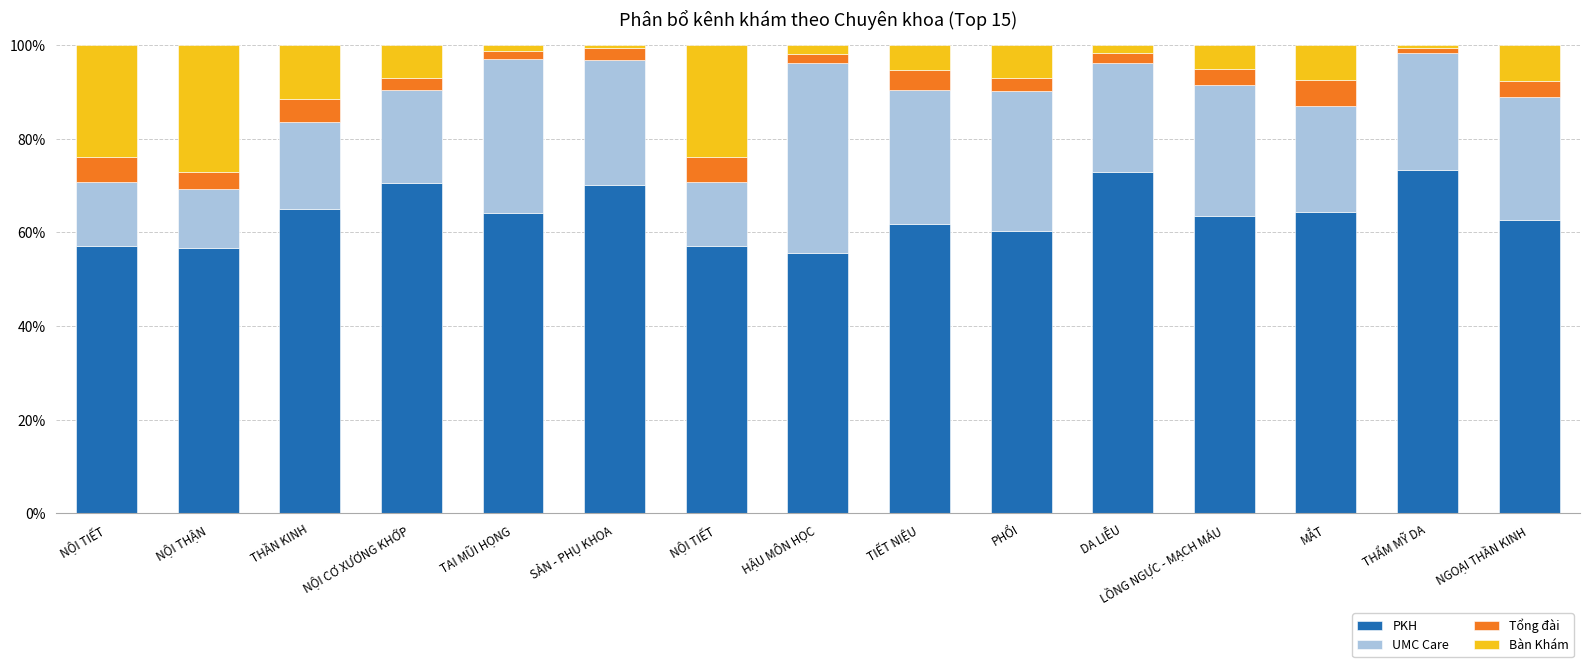

What is the label of the 6th bar from the right?

PHỔI